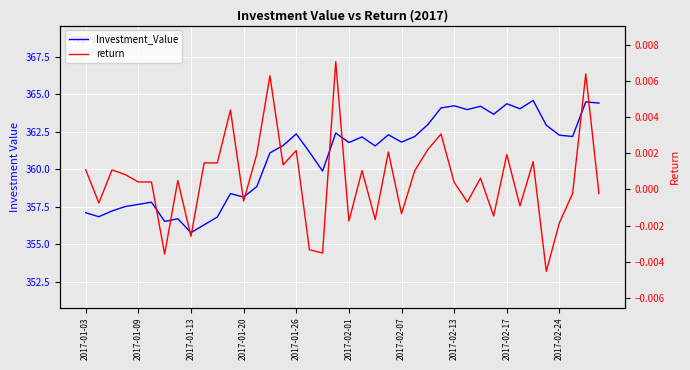

What is the difference between the maximum and minimum values in the Investment_Value series?

8.8